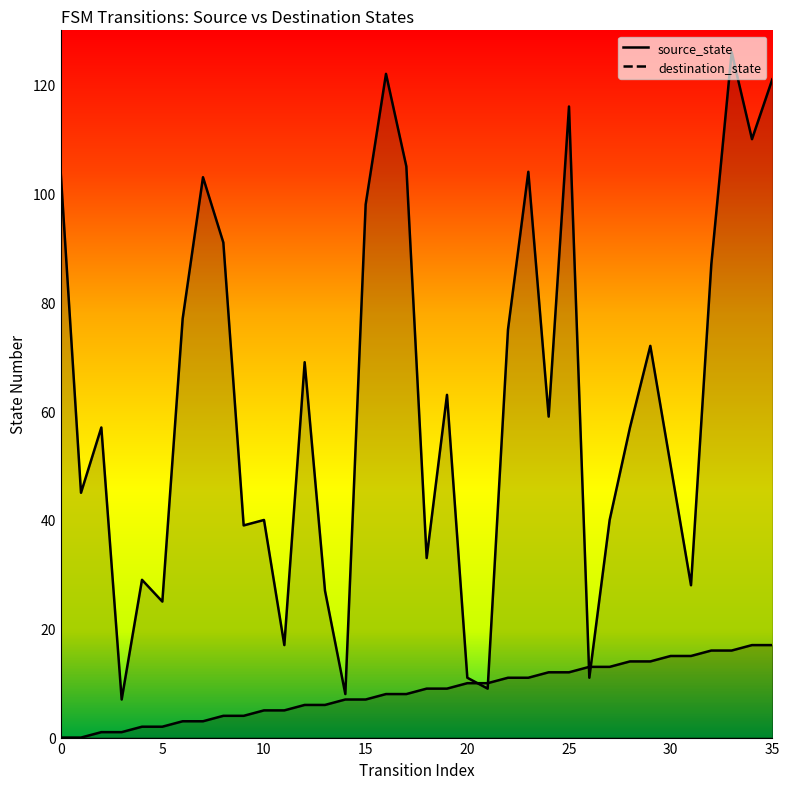

What is the value of the source_state point at the 18th from the left?

8